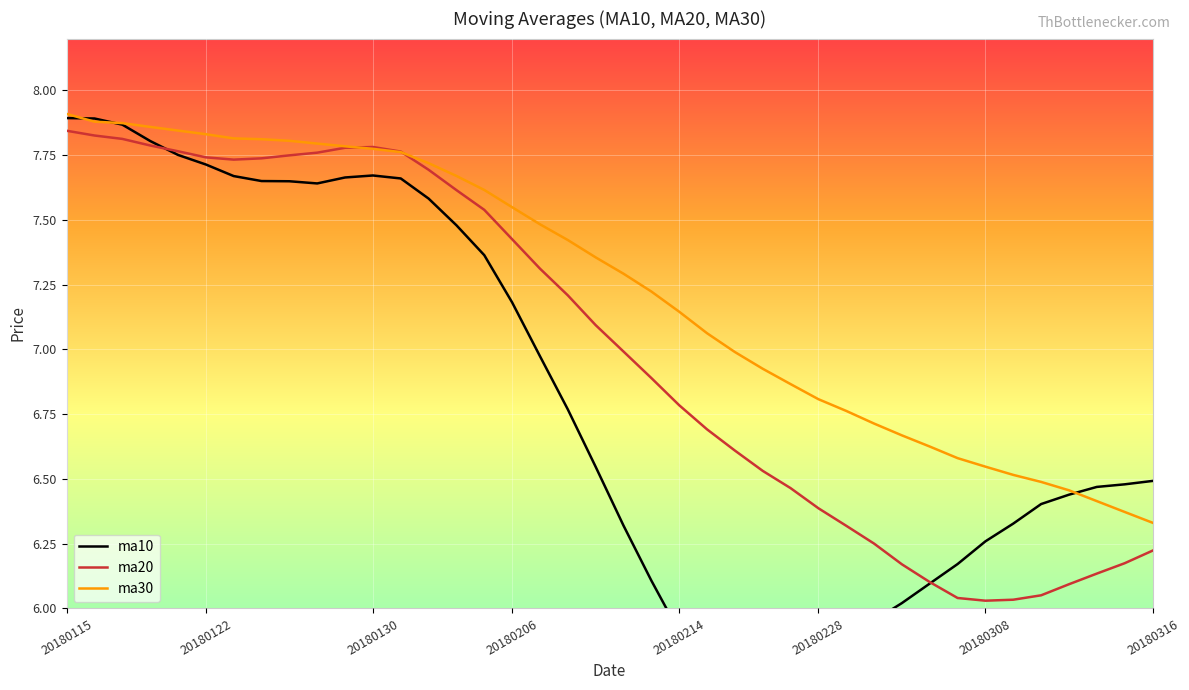

What is the spread (max minus min) of values at 15?

0.3